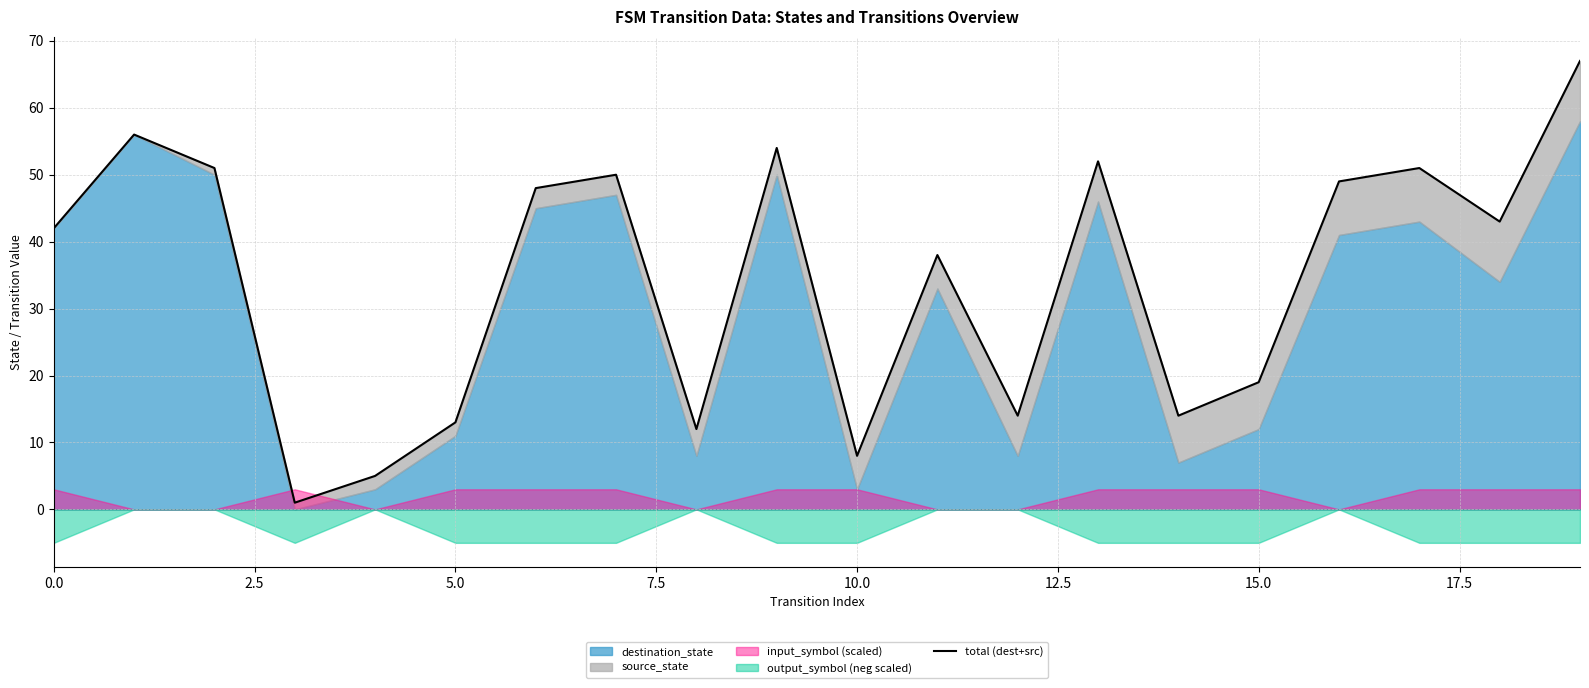

What is the difference between the second highest and minimum values?

55